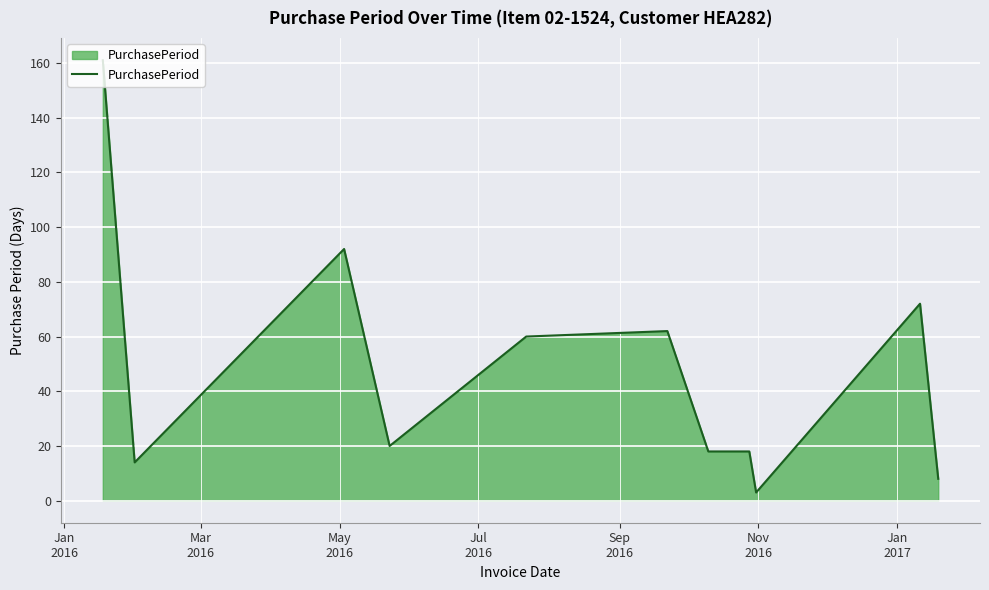

What is the difference between the maximum and minimum values?

158